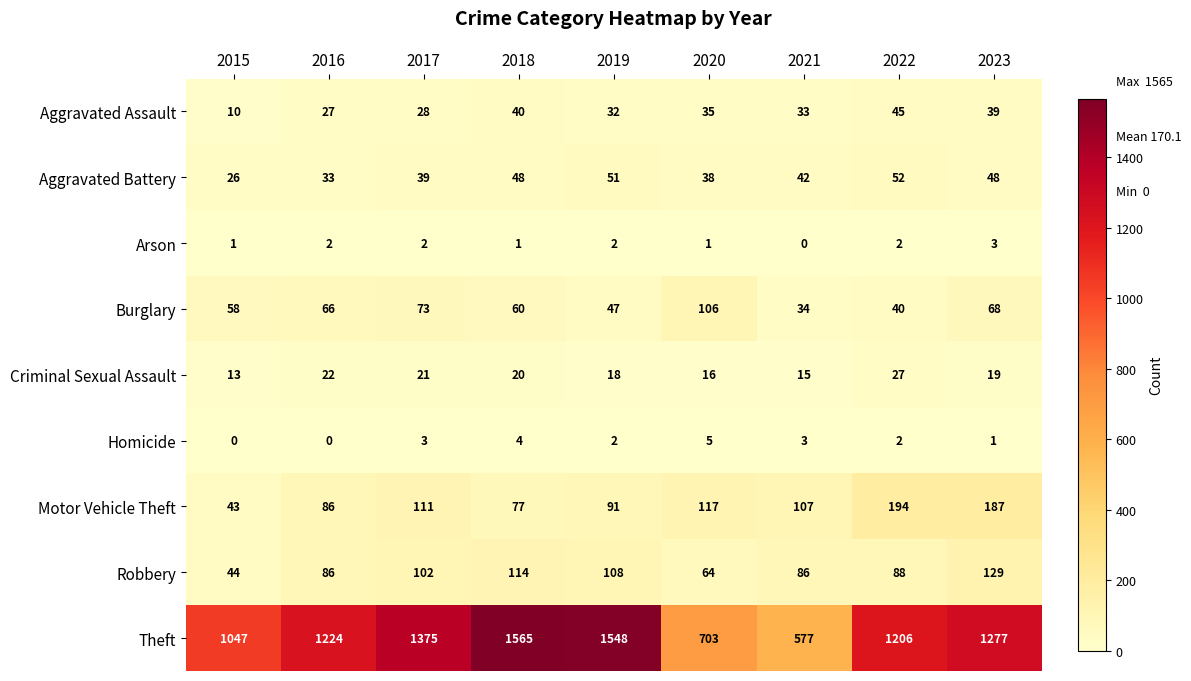

What is the total value across all series at 2021?

897